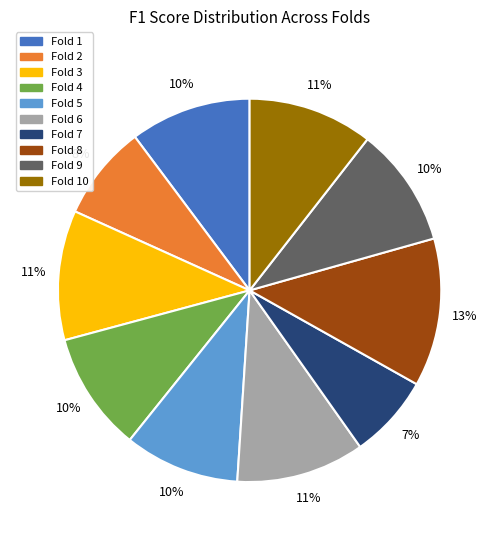

Which has a higher value, Fold 7 or Fold 2?

Fold 2